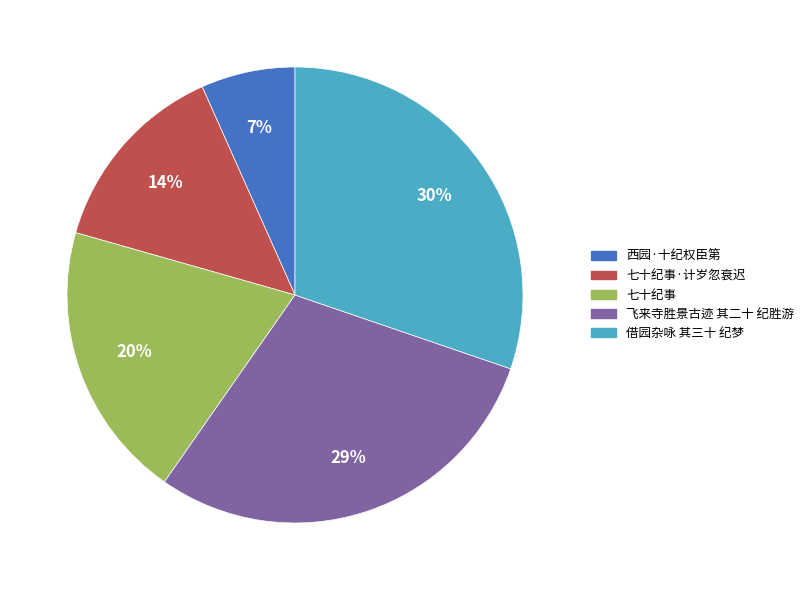

Is there any slice that represents more than half of the pie?

No